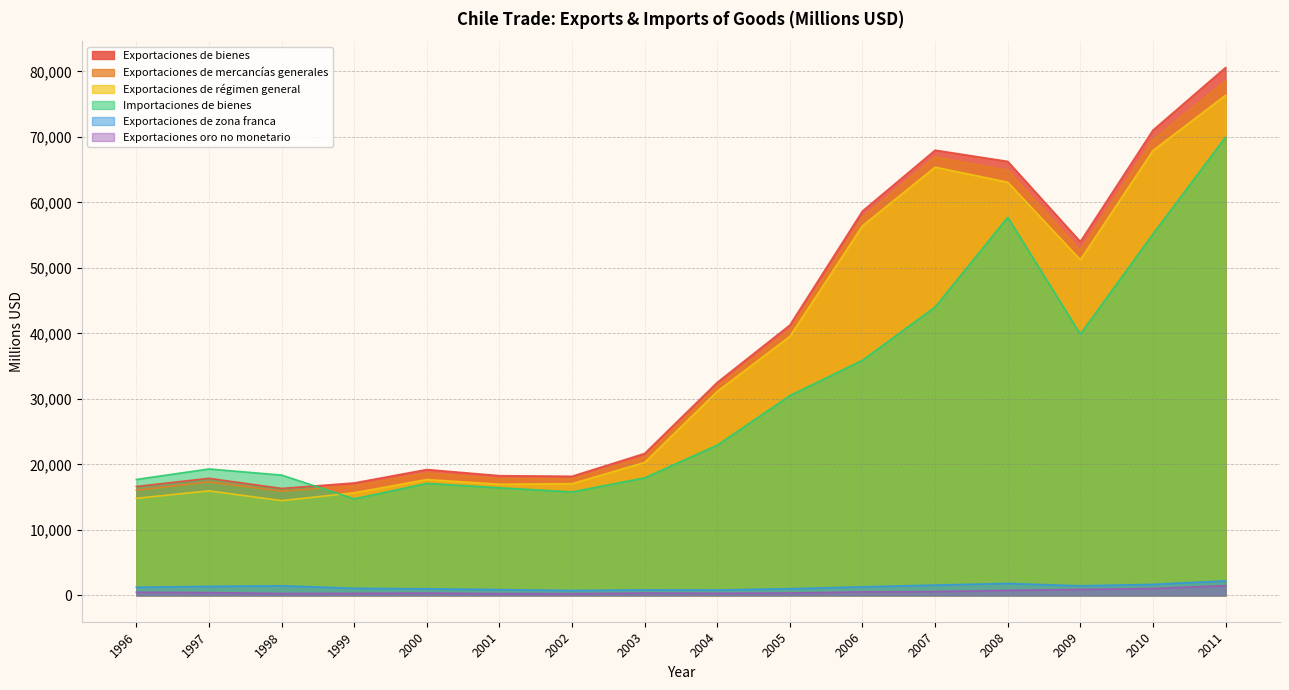

Does the chart have visible grid lines?

Yes